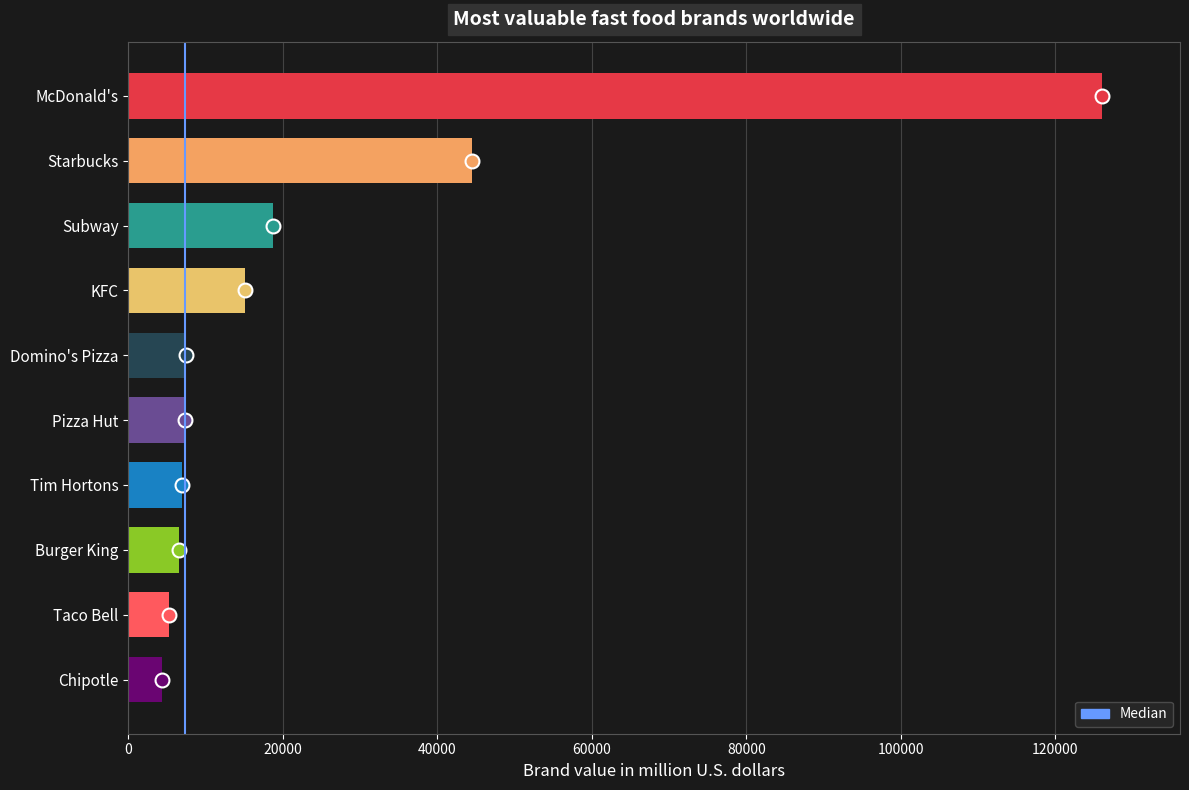

Are the bars horizontal?

Yes